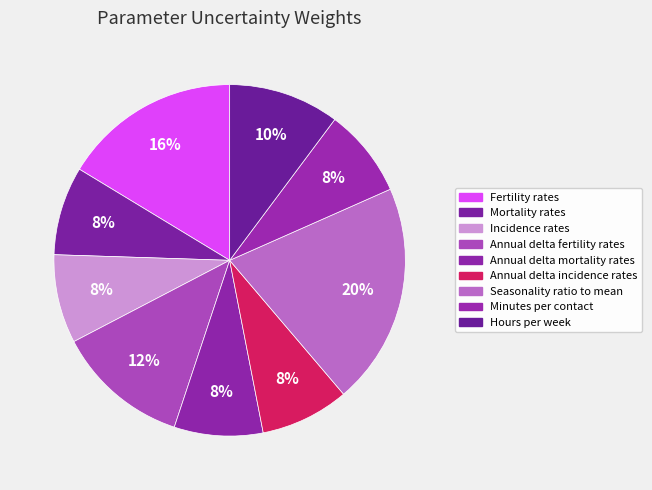

Count the number of slices in the pie.

9